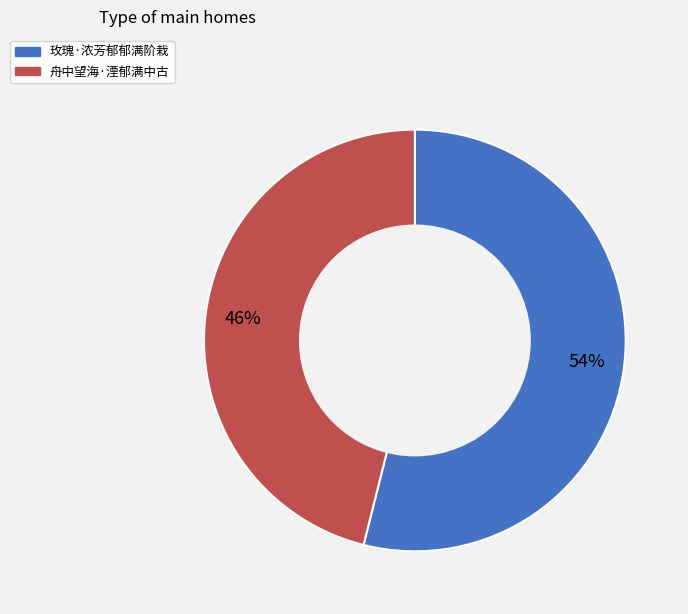

Approximately how many times larger is the value at 玫瑰·浓芳郁郁满阶栽 compared to 舟中望海·湮郁满中古?

1.2